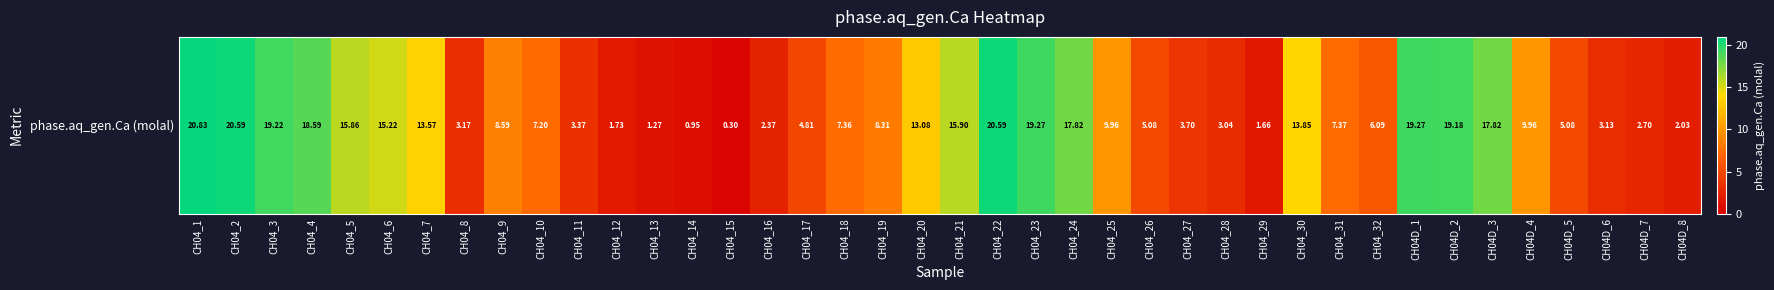

Which label corresponds to the largest value in the chart?

CH04_1